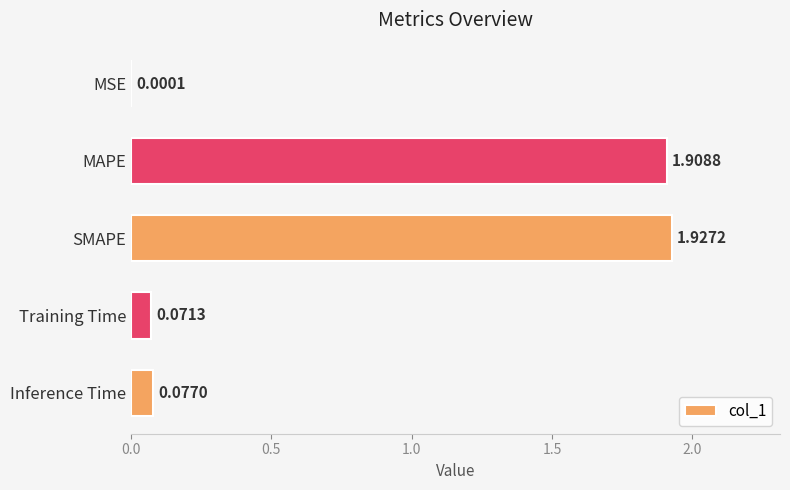

At which category does the chart reach its peak across all series?

SMAPE